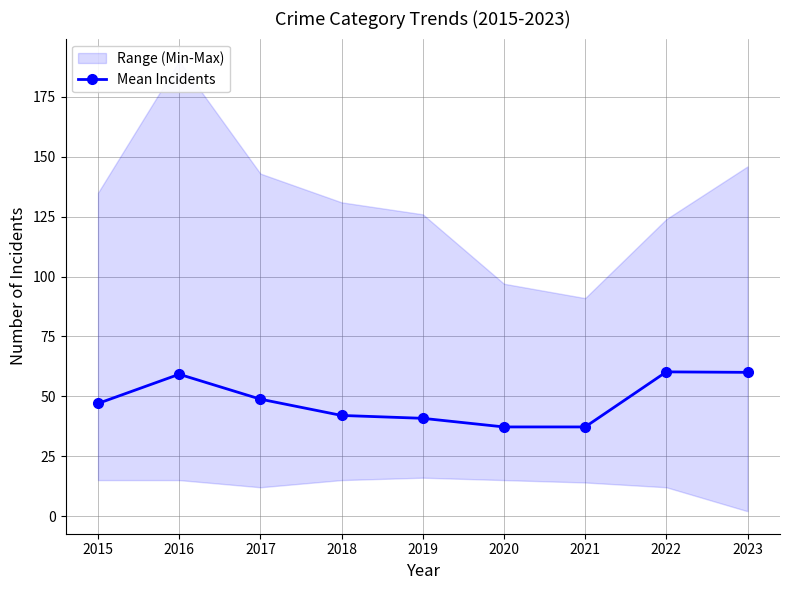

Reading left to right, extract all data points from this chart.

47.0	59.2	48.8	42.0	40.8	37.2	37.2	60.2	60.0